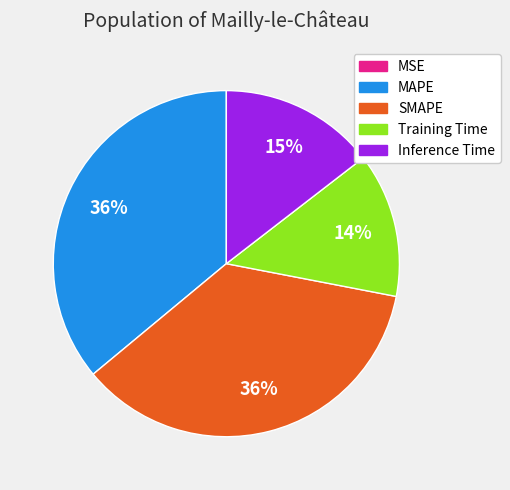

To the nearest percent, what is the average slice percentage?

20%